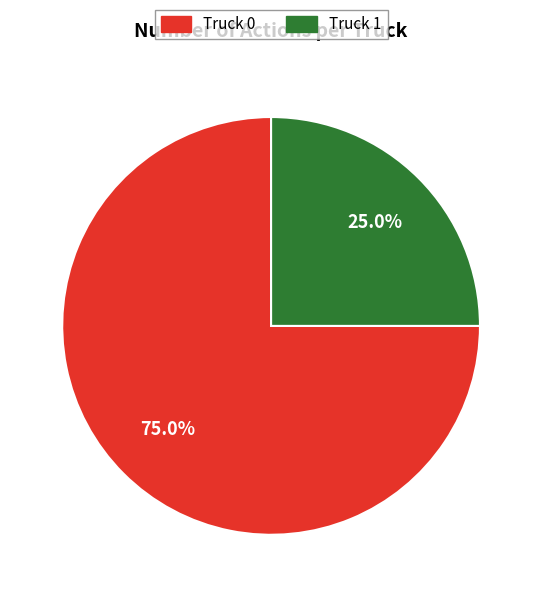

Rank the categories by value from lowest to highest.

Truck 1, Truck 0